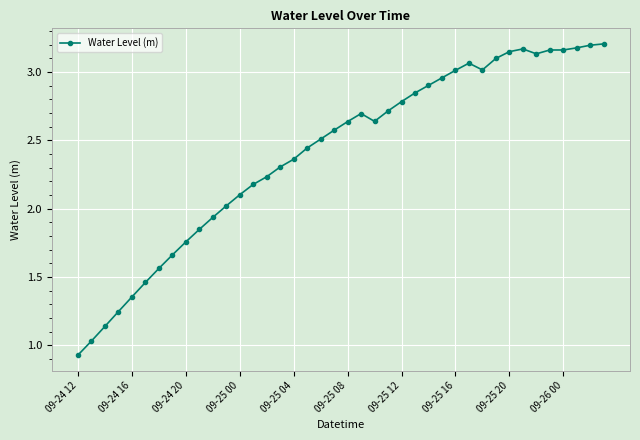

What is the difference between the second highest and minimum values?

2.3